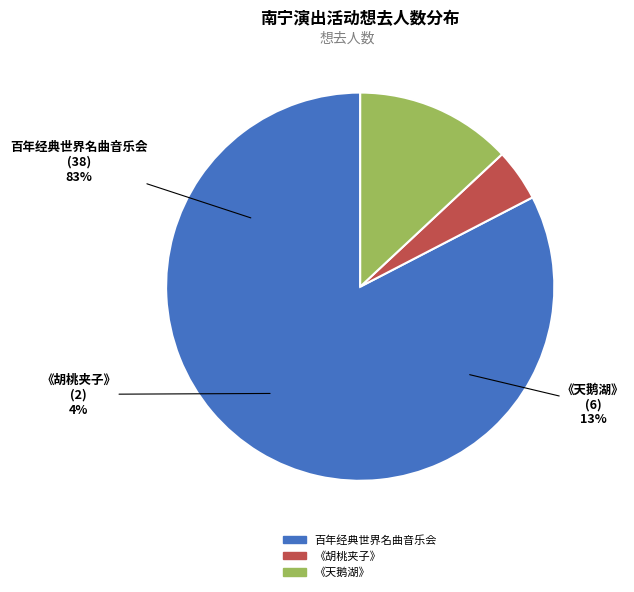

Does any single category account for the majority?

Yes